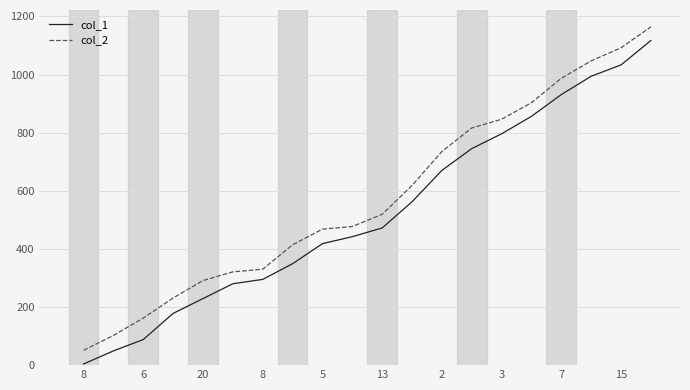

Rank the series by their average value, from lowest to highest.

col_1, col_2